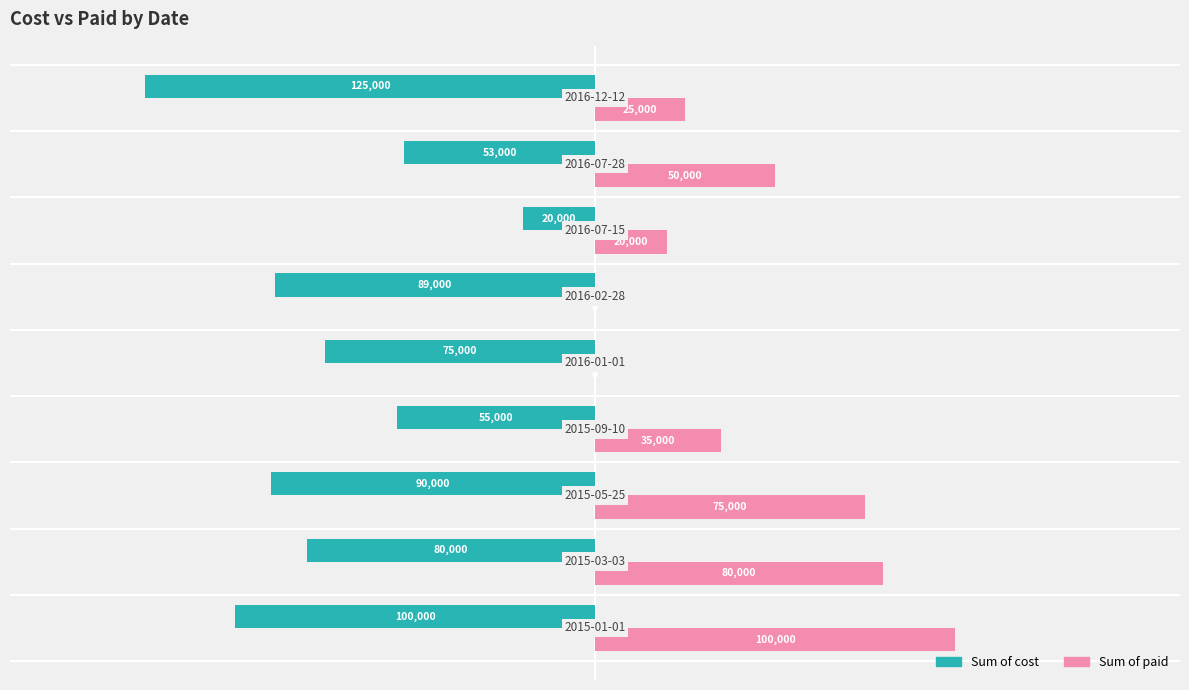

Which series has the largest total across all categories?

Sum of paid